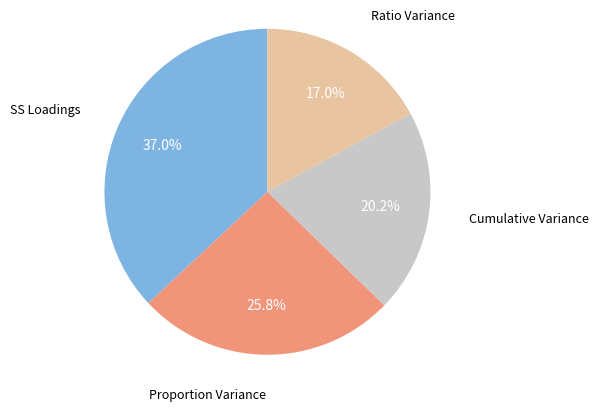

Which category has the biggest portion of the pie?

SS Loadings